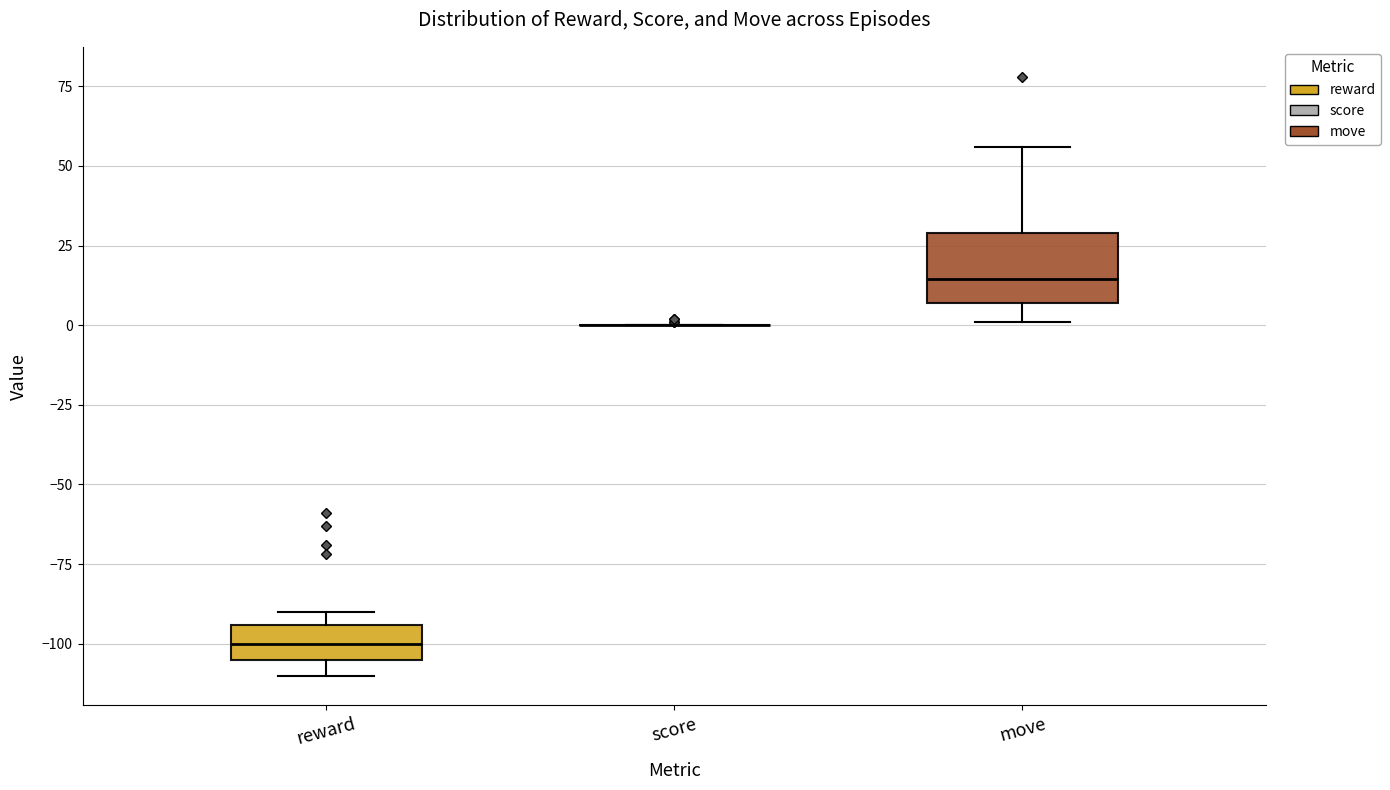

Reading left to right, transcribe this box plot: for each box, give where its median line is, the range the box spans, and where its two whiskers end, as read against the y-axis. The values are not printed on the chart, so give them approximately, as read against the axis.

reward: median -100, box -105 to -95, whiskers -110 to -90
score: box collapsed to a line at 0, whiskers 0 to 0
move: median 15, box 5 to 30, whiskers 0 to 55